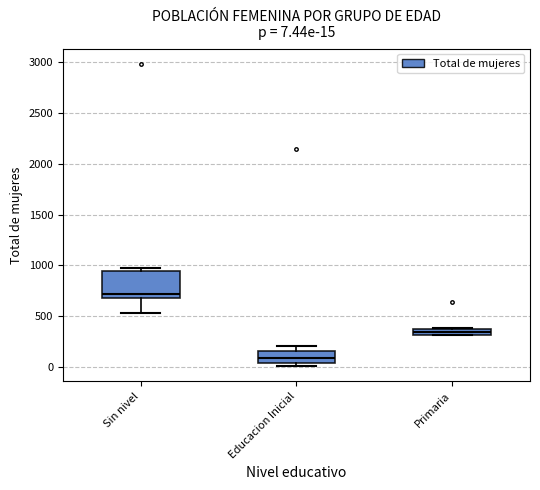

Which box's median line is the lowest?

Educacion Inicial